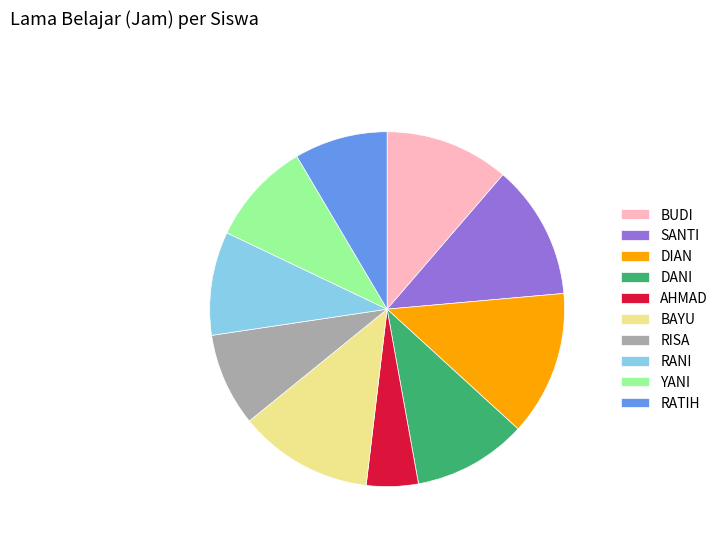

True or false: DANI accounts for 10% of the total.

True